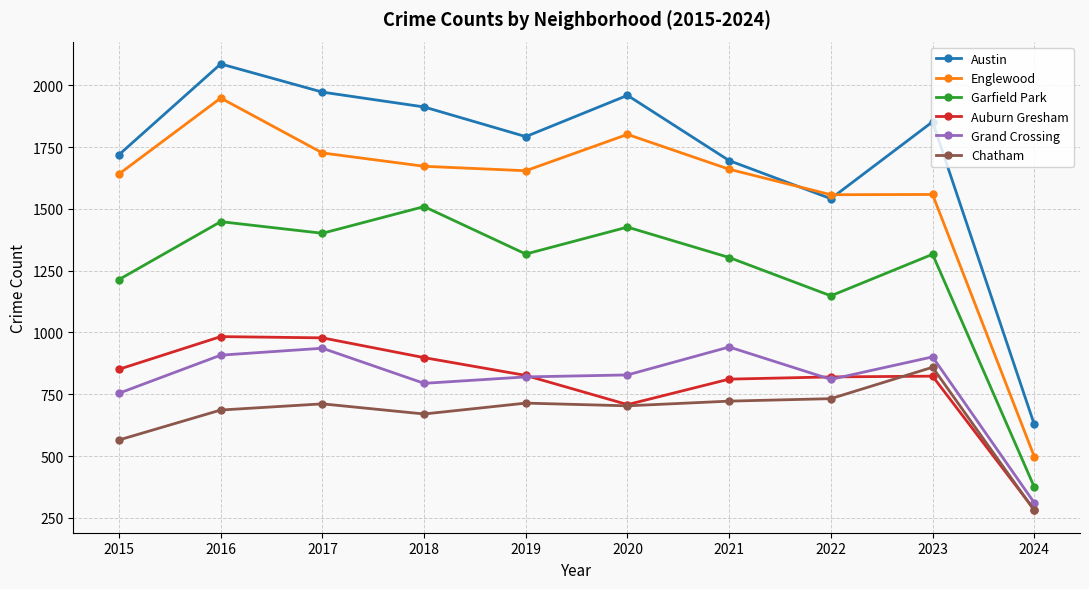

The Garfield Park series shows 1426 at 2020. True or false?

True